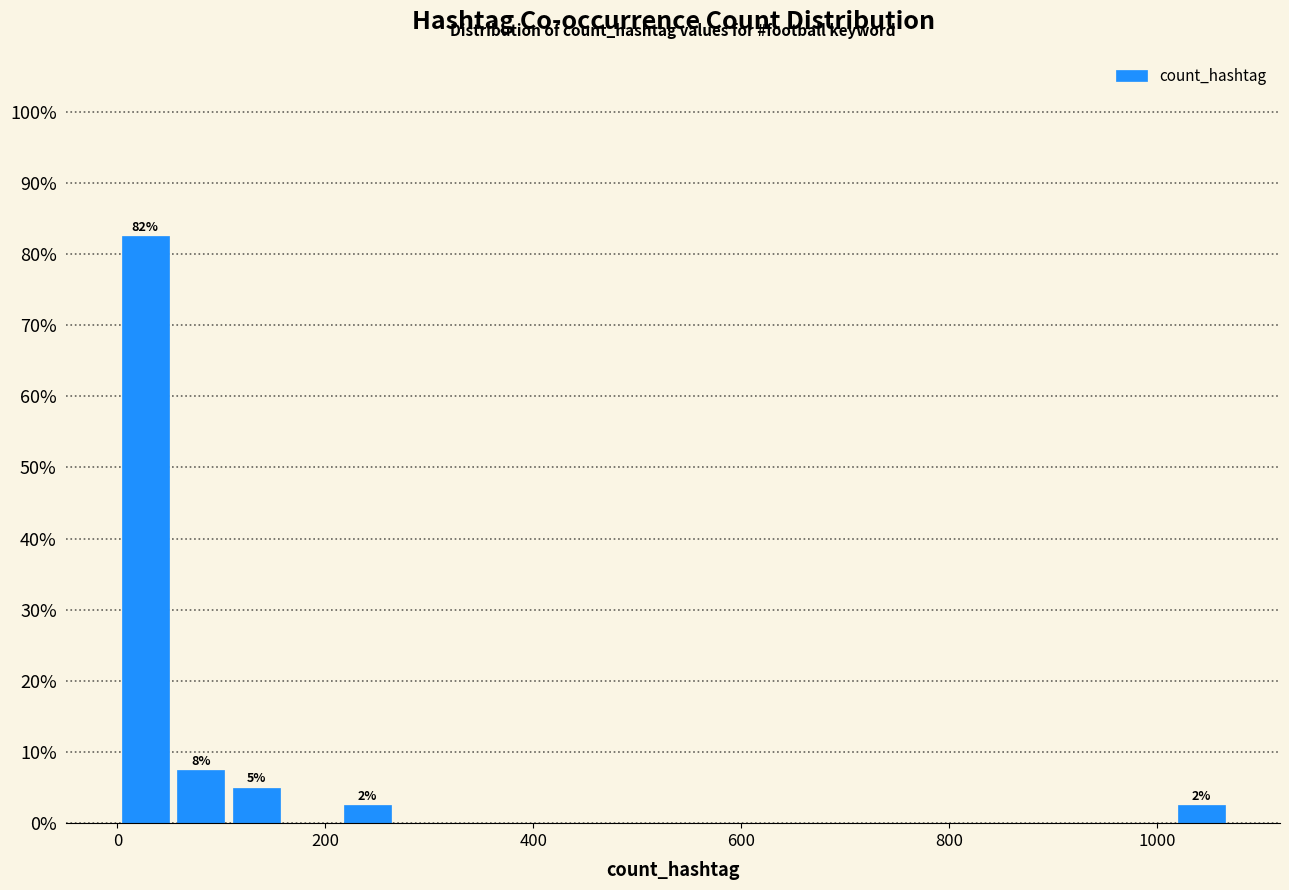

Around what value on the x-axis is the tallest bar? Give the approximate position of its centre, as read against the axis.

20